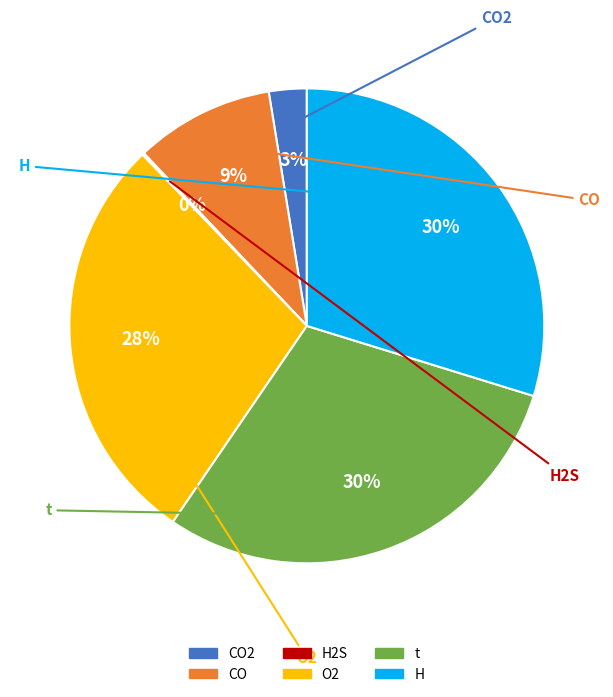

To the nearest percent, what is the average slice percentage?

17%